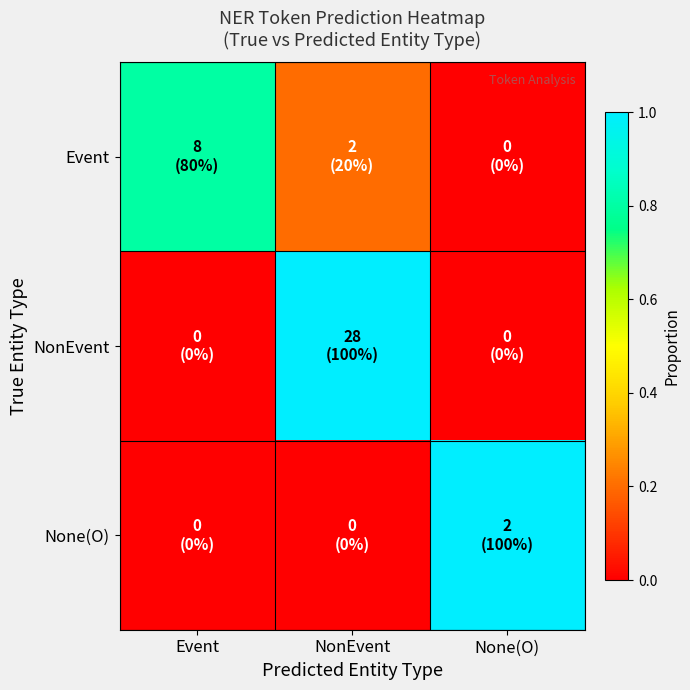

Which has a higher value, Event or NonEvent?

Event